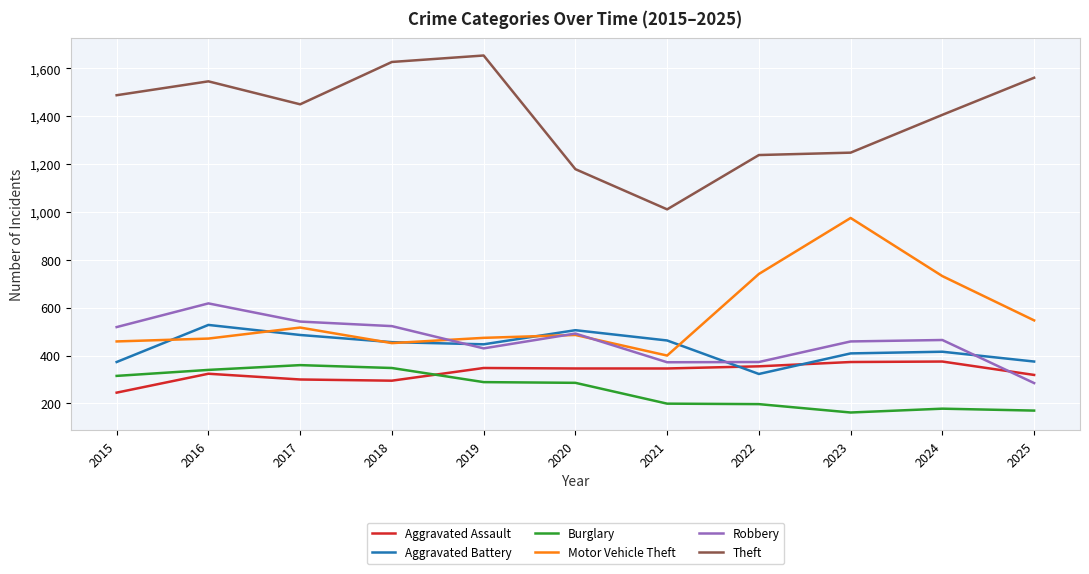

What is the maximum value for Theft?

1654